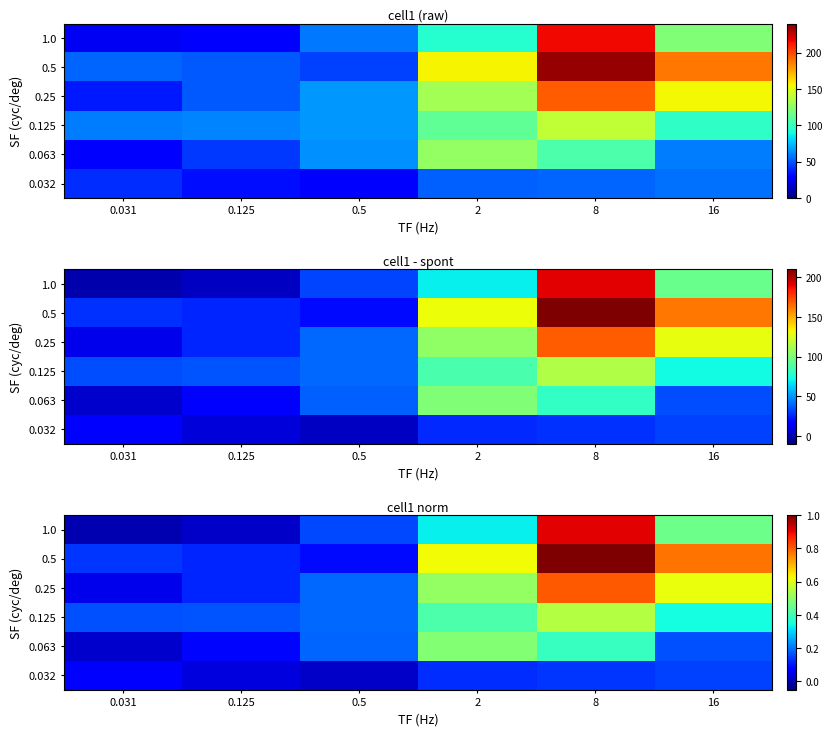

Count the 0.125 values in the range 0 to 1.

6